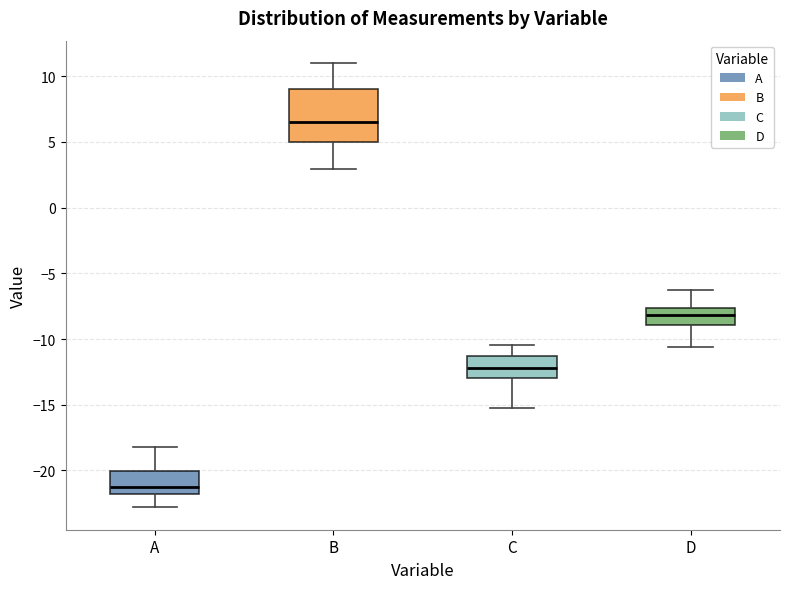

Reading left to right, read every box against the y-axis: the position of its median line, the range the box covers, and the ends of its whiskers. The values are not printed on the chart, so give them approximately, as read against the axis.

A: median -21.0, box -22.0 to -20.0, whiskers -23.0 to -18.0
B: median 6.5, box 5.0 to 9.0, whiskers 3.0 to 11.0
C: median -12.0, box -13.0 to -11.5, whiskers -15.0 to -10.5
D: median -8.0, box -9.0 to -7.5, whiskers -10.5 to -6.5